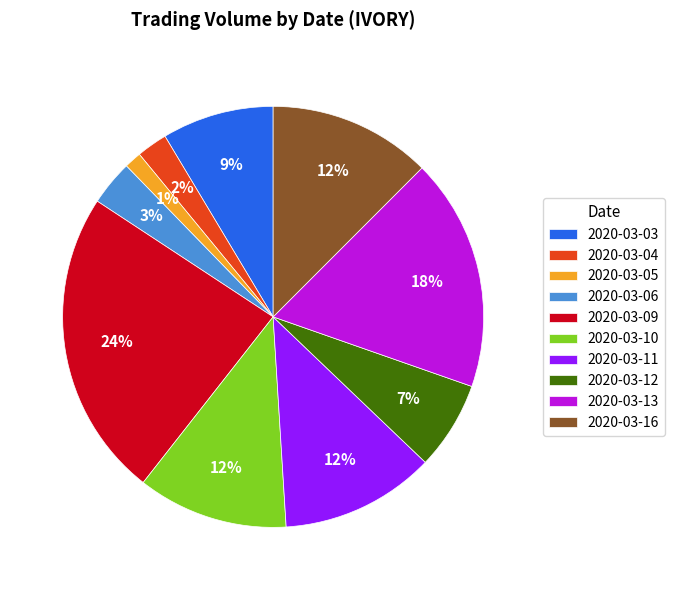

Which category has the biggest portion of the pie?

2020-03-09